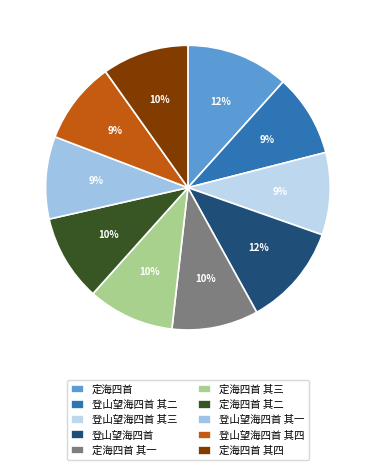

Which category has the smallest portion of the pie?

登山望海四首 其三